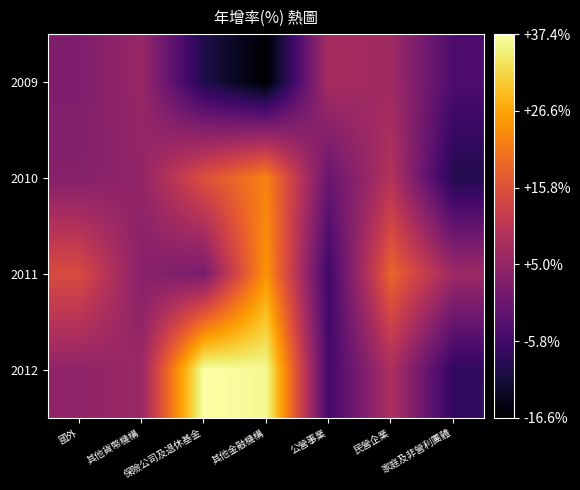

What is the greatest value displayed?

37.4